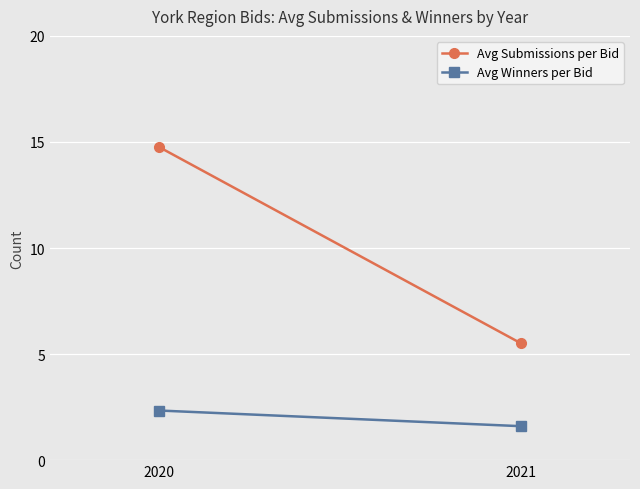

How many lines are shown in the chart?

2